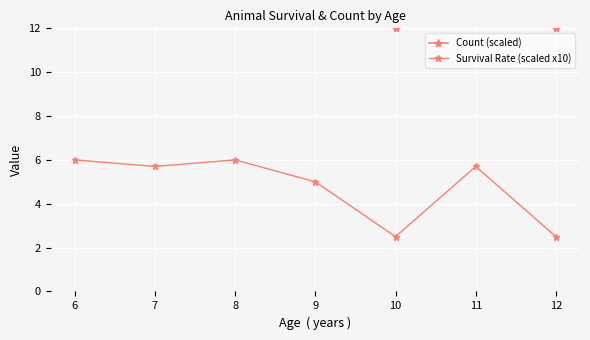

What is the difference between the maximum and minimum values in the Survival Rate (scaled x10) series?

3.5